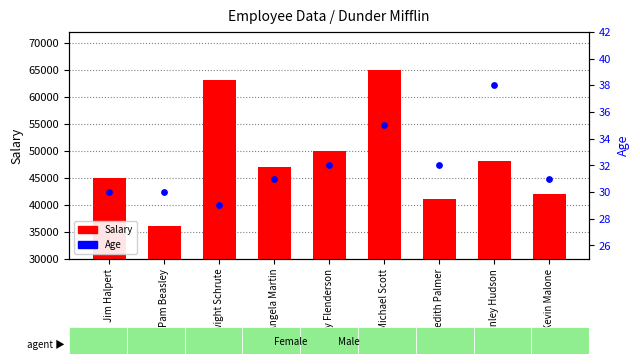

At which category is the sum across all series the highest?

Michael Scott